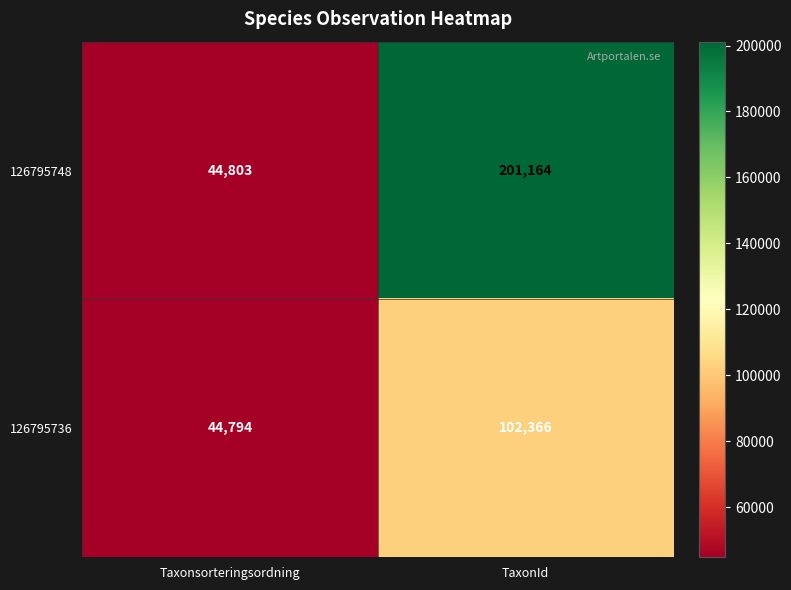

Rank the series at Taxonsorteringsordning from lowest to highest value.

126795736, 126795748